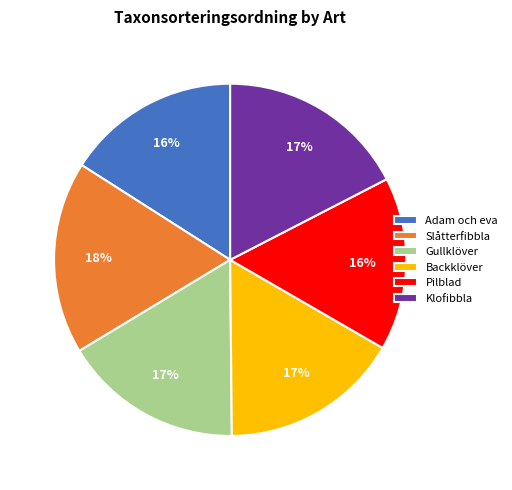

What is the ratio of the value at Backklöver to the value at Slåtterfibbla?

0.9